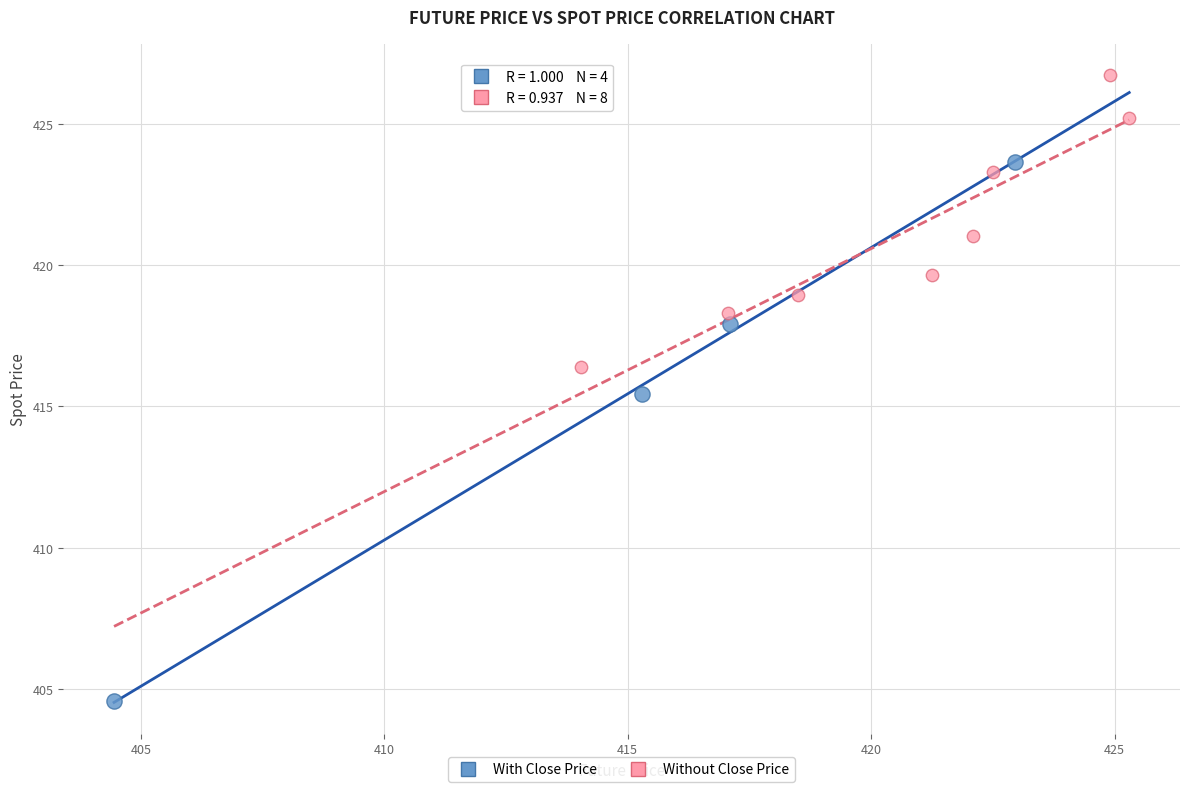

Which series has the largest Y range (max minus min)?

With Close Price